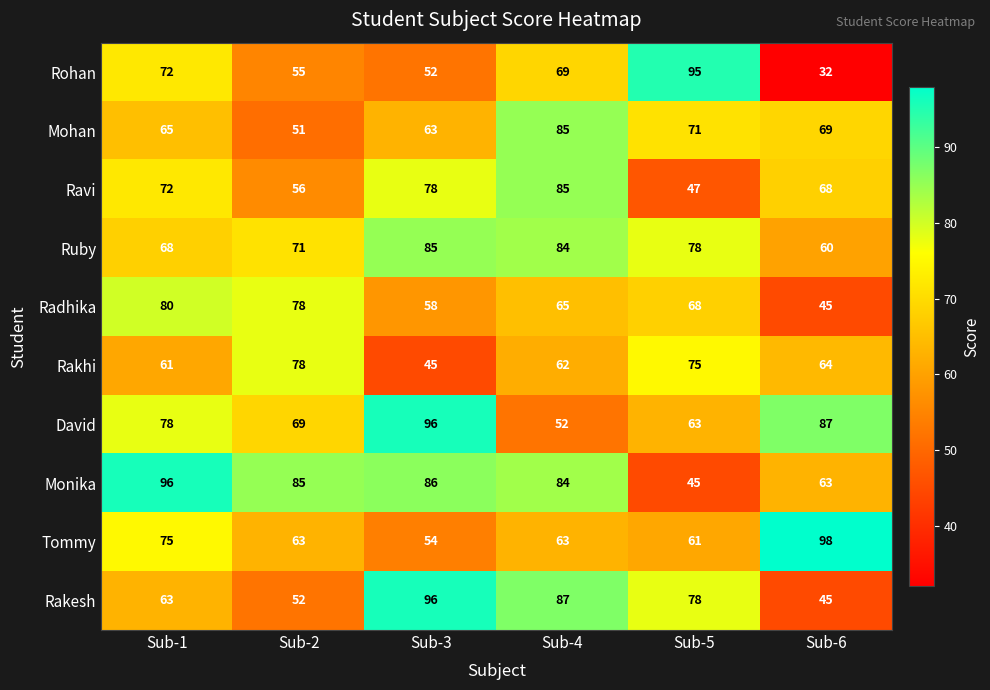

What is the spread (max minus min) of values at Sub-3?

51